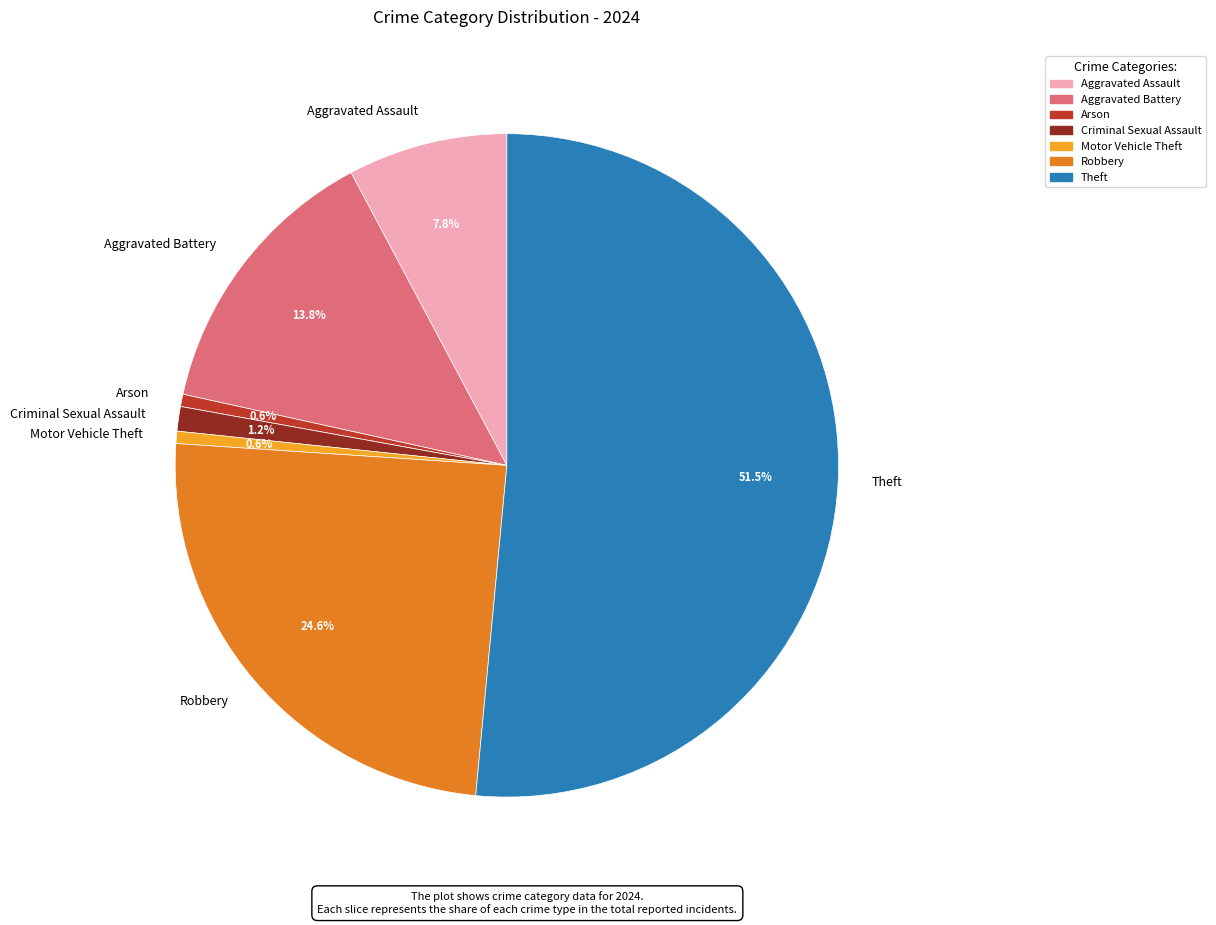

Which has a higher value, Aggravated Battery or Motor Vehicle Theft?

Aggravated Battery